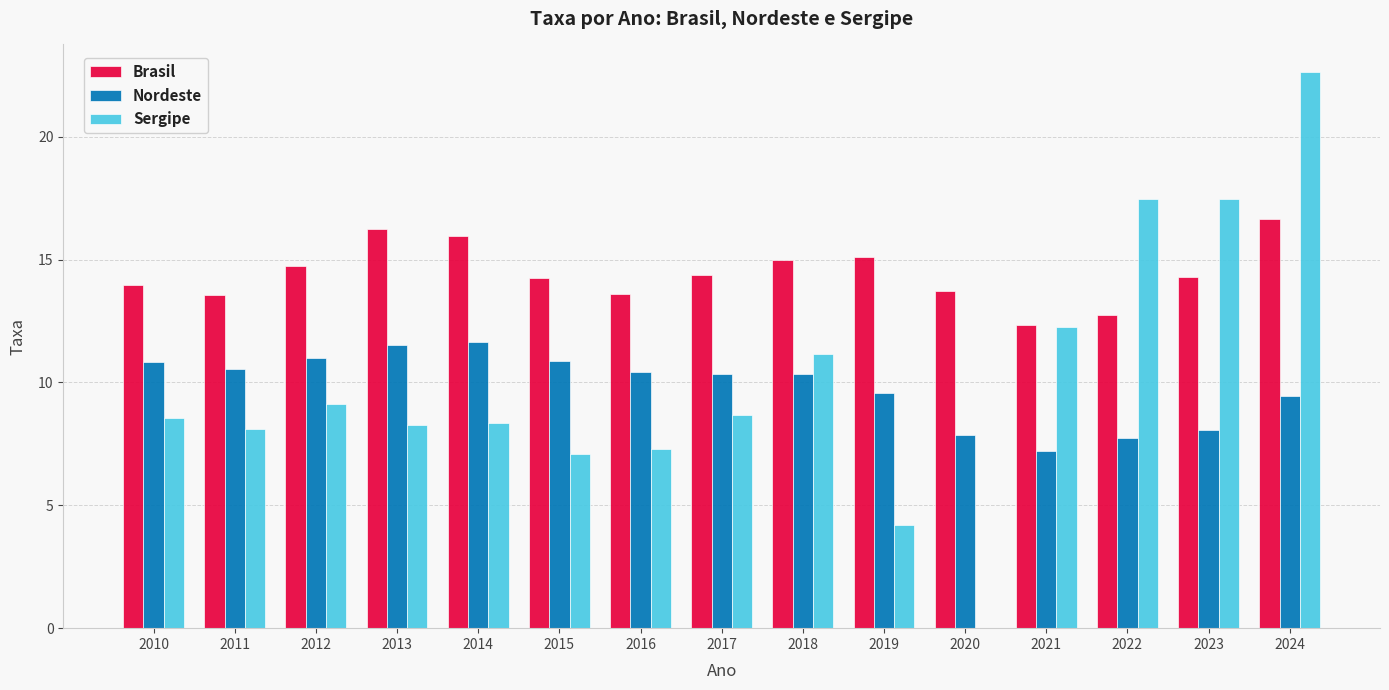

How many groups of bars are there?

15